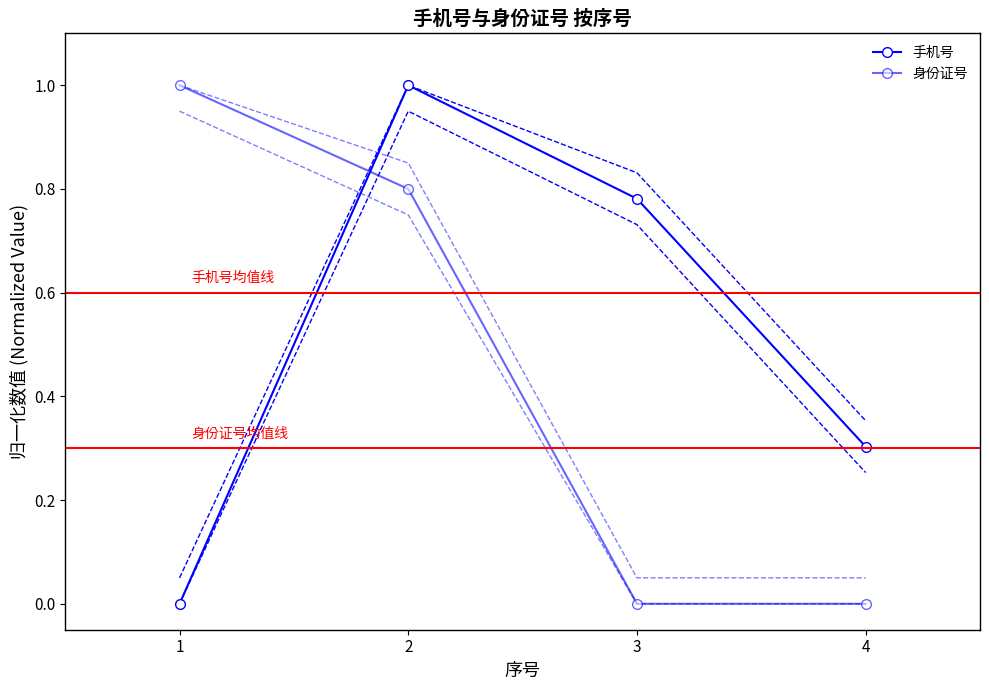

Where is the first local maximum for 手机号?

2